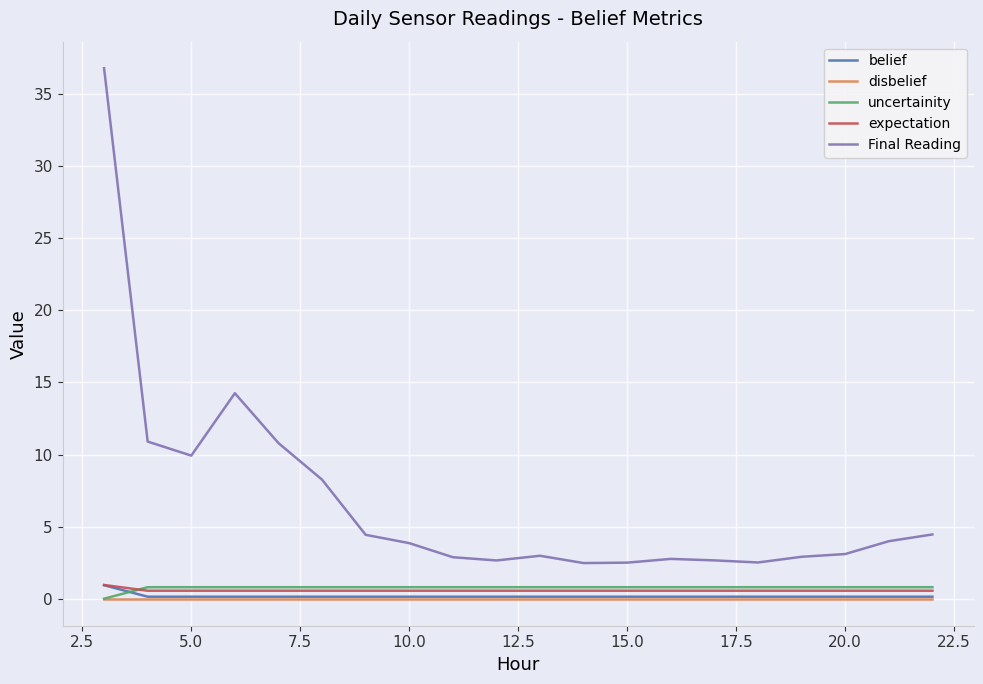

Which series has the widest spread of values?

Final Reading